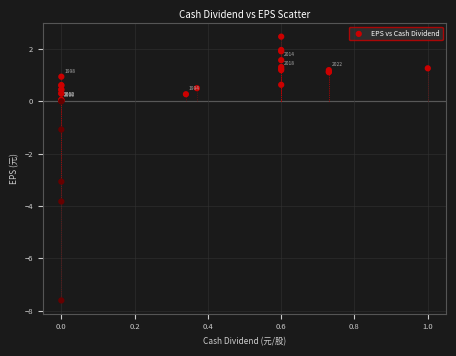

What Y value in the scatter plot is closest to -2?

-1.1